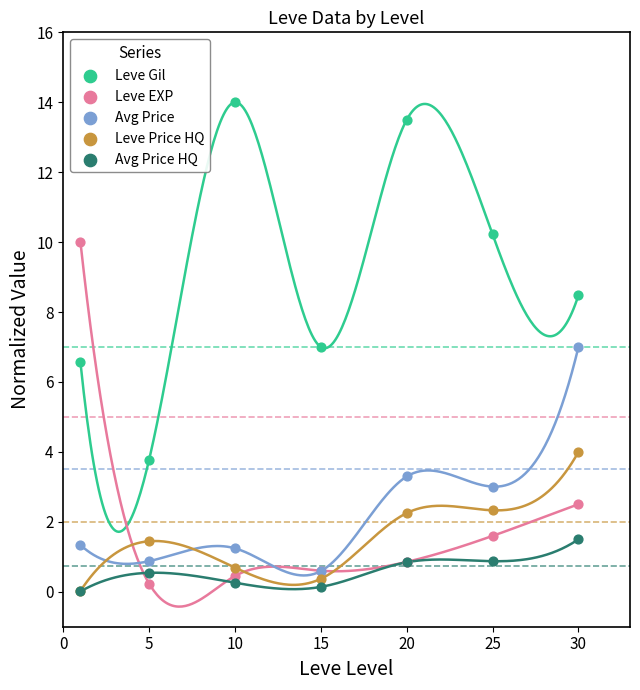

Which series contains the highest Y value?

Leve Gil